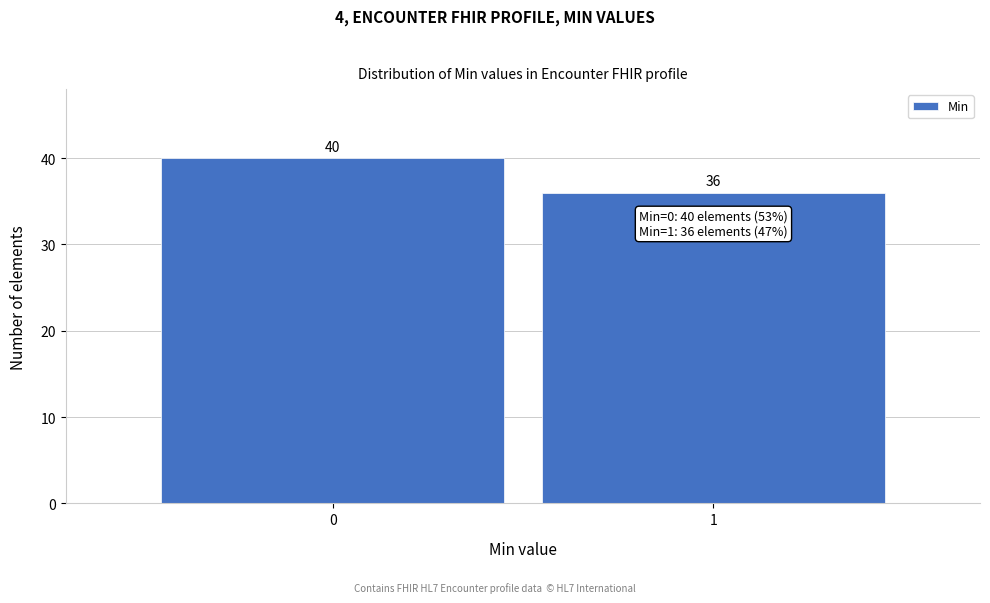

Reading right to left, list all the values displayed in this chart.

1=36	0=40